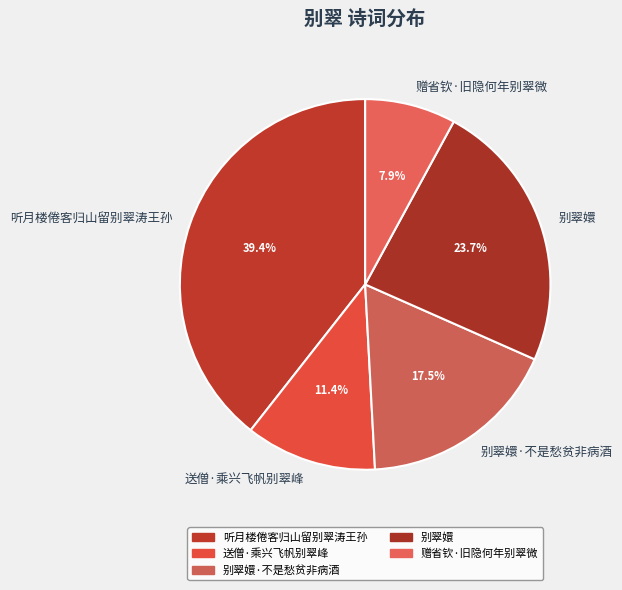

To the nearest percent, what is the combined percentage of 送僧·乘兴飞帆别翠峰 and 别翠嬛·不是愁贫非病酒?

29%